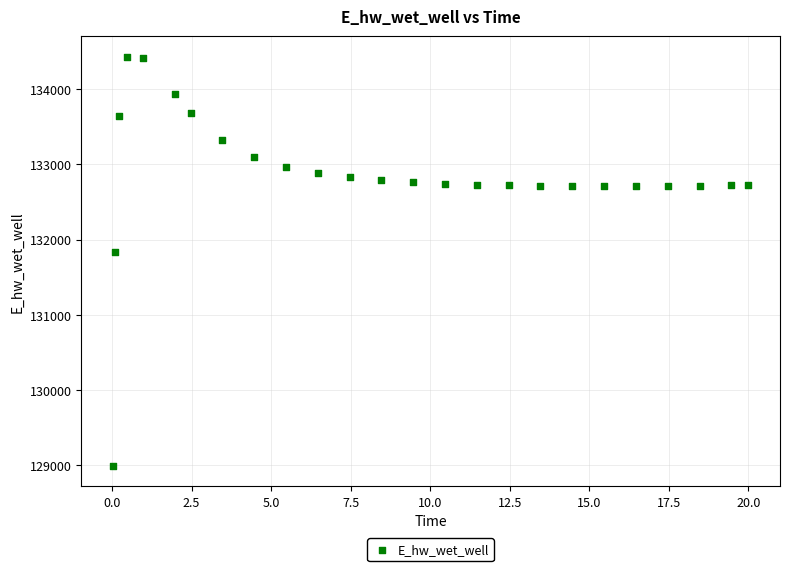

What is the range of X values (max minus min)?

20.0